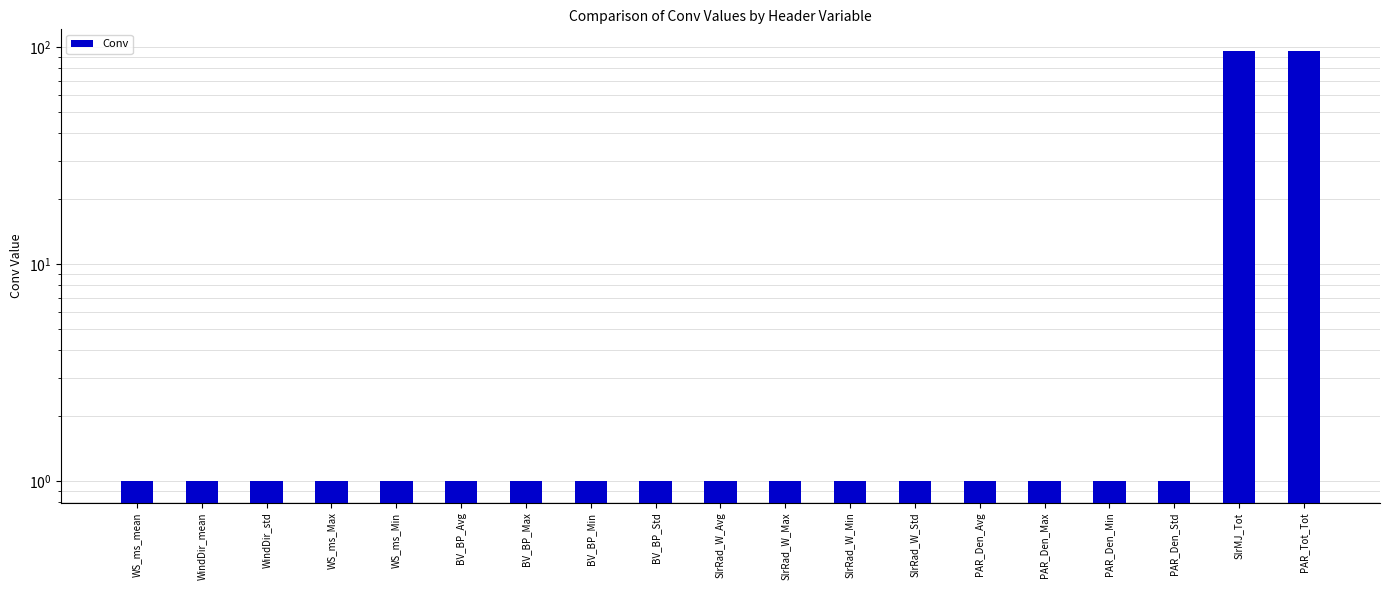

Reading left to right, extract all data points from this chart.

1	1	1	1	1	1	1	1	1	1	1	1	1	1	1	1	1	96	96